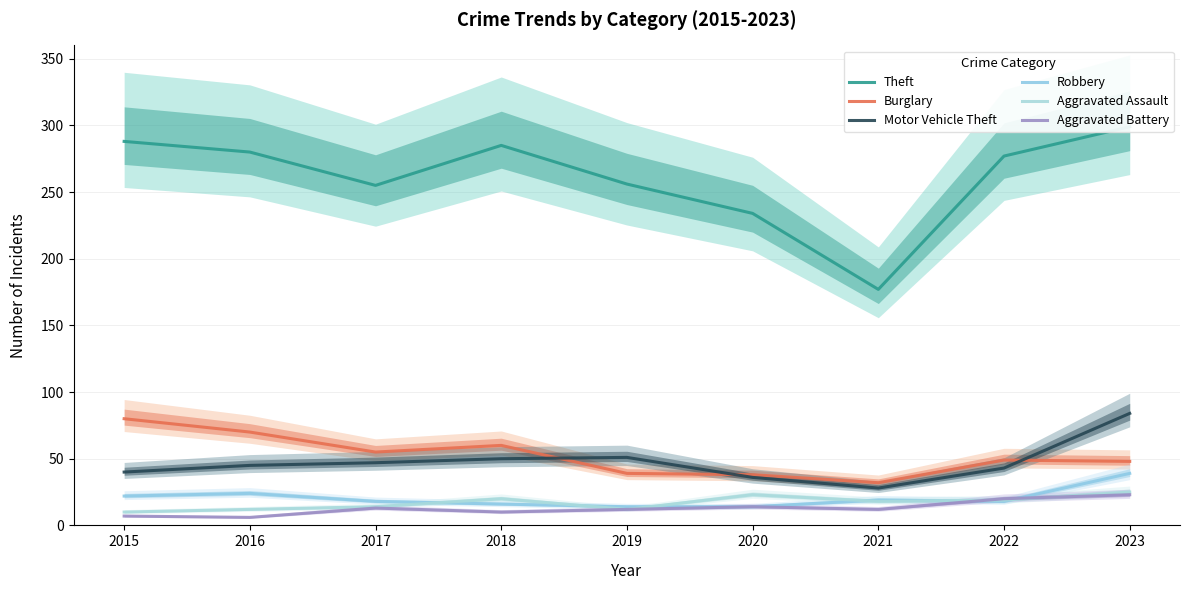

Reading left to right, transcribe all the data shown in this chart.

Theft: 2015=288	2016=280	2017=255	2018=285	2019=256	2020=234	2021=177	2022=277	2023=299
Burglary: 2015=80	2016=70	2017=55	2018=60	2019=39	2020=38	2021=32	2022=49	2023=48
Motor Vehicle Theft: 2015=40	2016=45	2017=47	2018=50	2019=51	2020=36	2021=28	2022=43	2023=84
Robbery: 2015=22	2016=24	2017=18	2018=16	2019=14	2020=14	2021=19	2022=18	2023=39
Aggravated Assault: 2015=10	2016=12	2017=14	2018=20	2019=12	2020=23	2021=18	2022=19	2023=25
Aggravated Battery: 2015=7	2016=6	2017=13	2018=10	2019=12	2020=14	2021=12	2022=20	2023=23